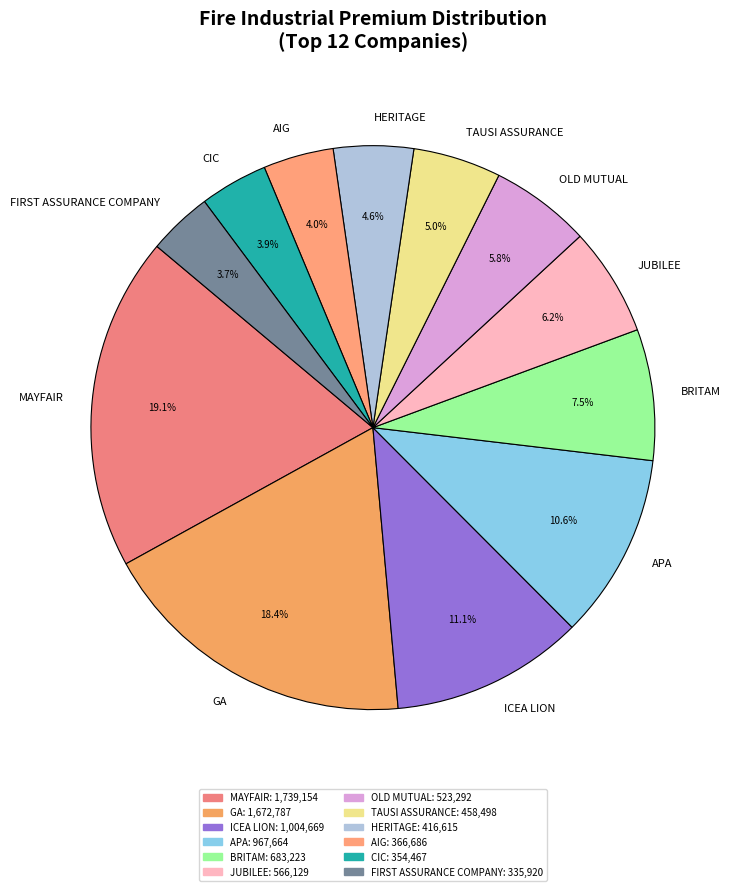

Which slice is the largest?

MAYFAIR